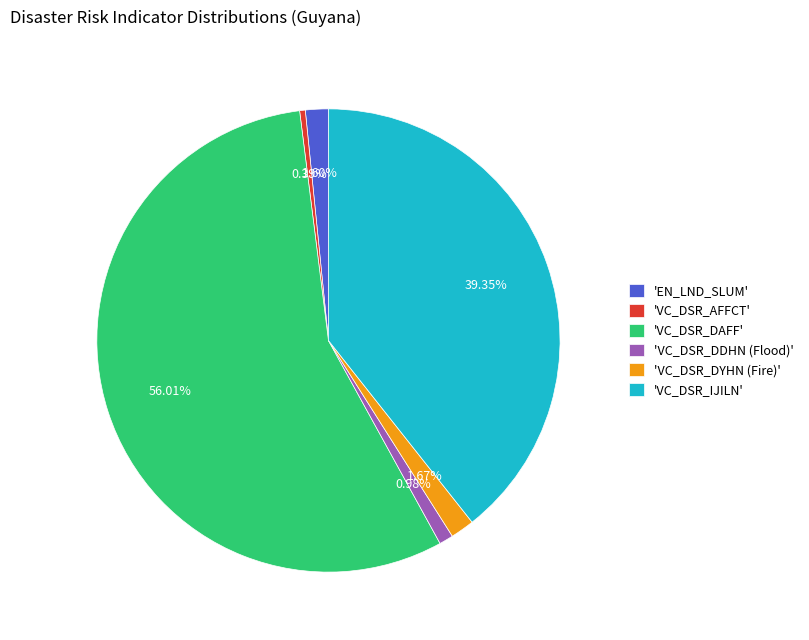

Does 'VC_DSR_DYHN (Fire)' represent more than half of the total?

No